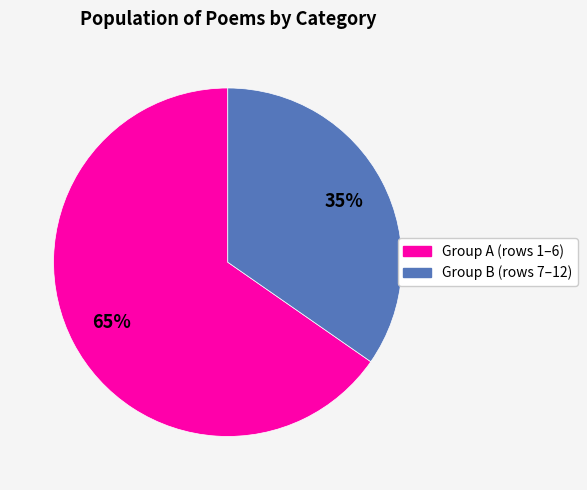

Does any single category account for the majority?

Yes